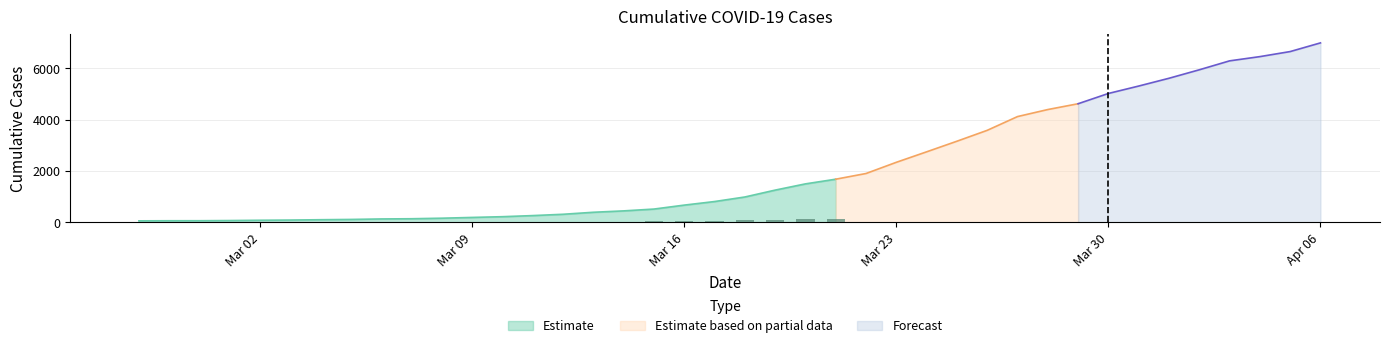

Does the chart contain stacked bars?

No